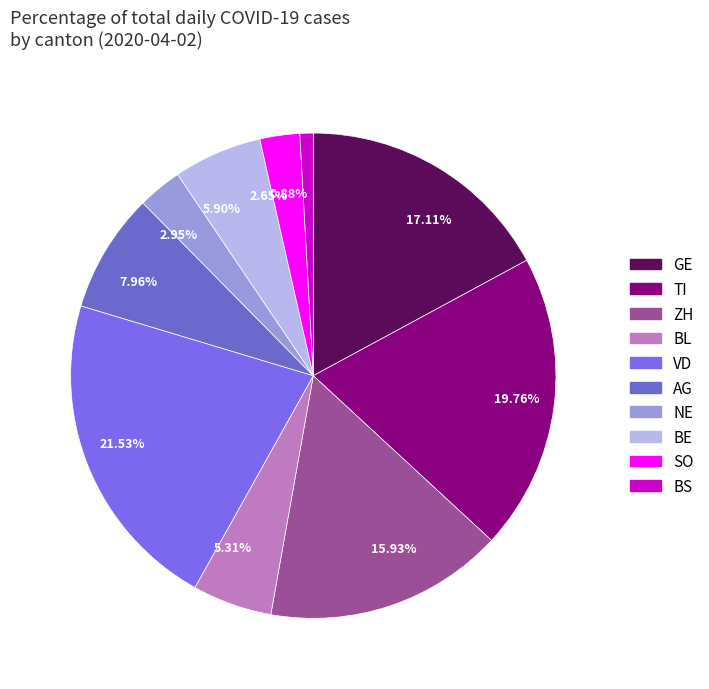

Approximately how many times larger is the value at 5.90% compared to 2.65%?

2.2